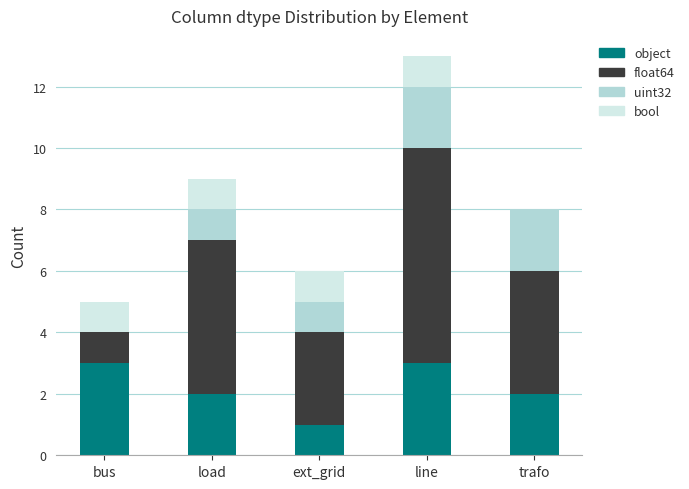

At which category is the sum across all series the highest?

line